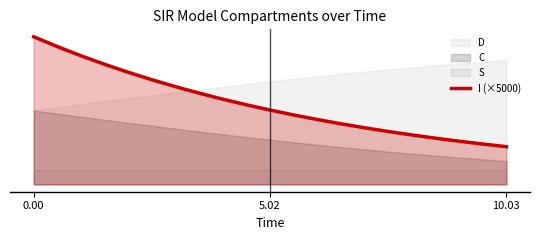

True or false: the data shows 0.9 at 5.02.

True